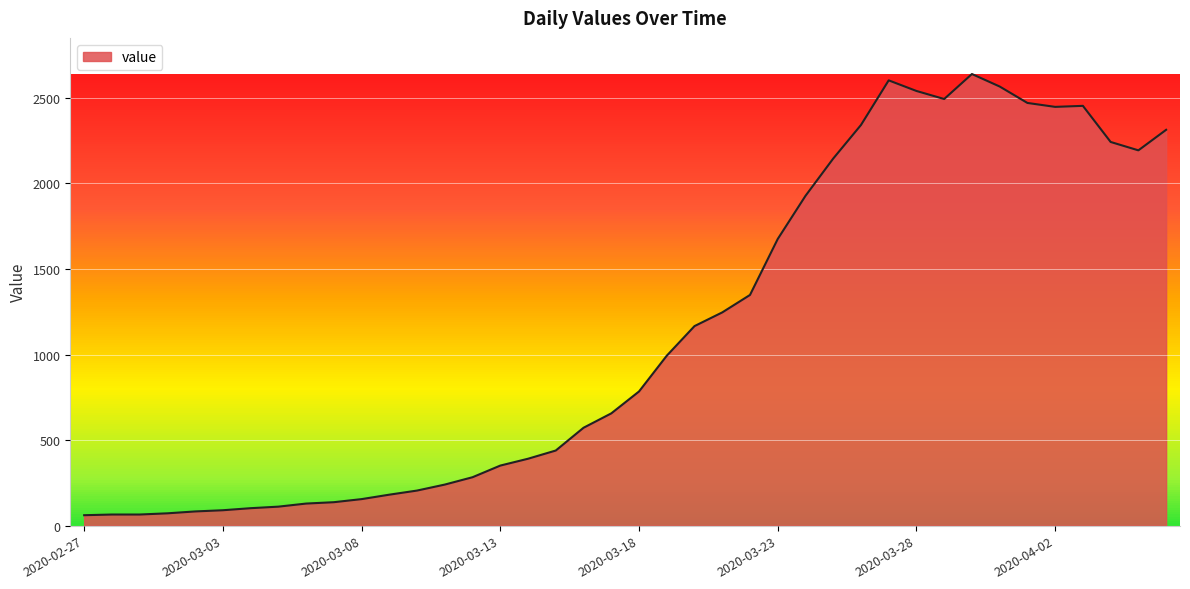

What is the difference between the maximum and minimum values?

2578